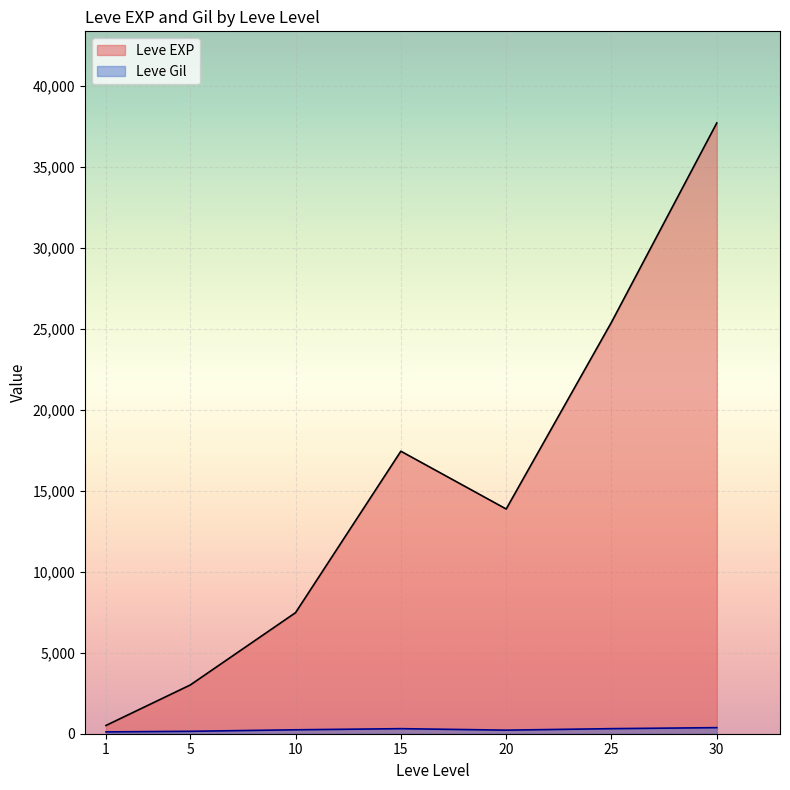

What are all the series names shown in the legend?

Leve EXP, Leve Gil